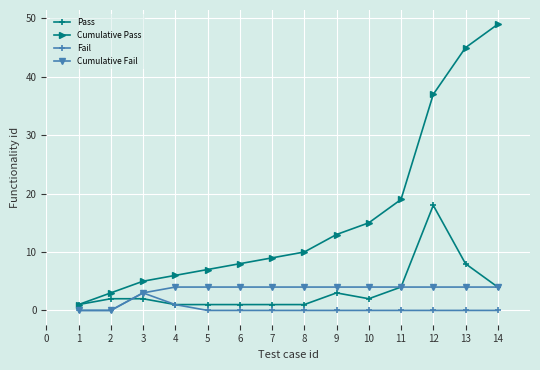

Reading right to left, list all the values displayed in this chart.

Pass: 4	8	18	4	2	3	1	1	1	1	1	2	2	1
Cumulative Pass: 49	45	37	19	15	13	10	9	8	7	6	5	3	1
Fail: 0	0	0	0	0	0	0	0	0	0	1	3	0	0
Cumulative Fail: 4	4	4	4	4	4	4	4	4	4	4	3	0	0